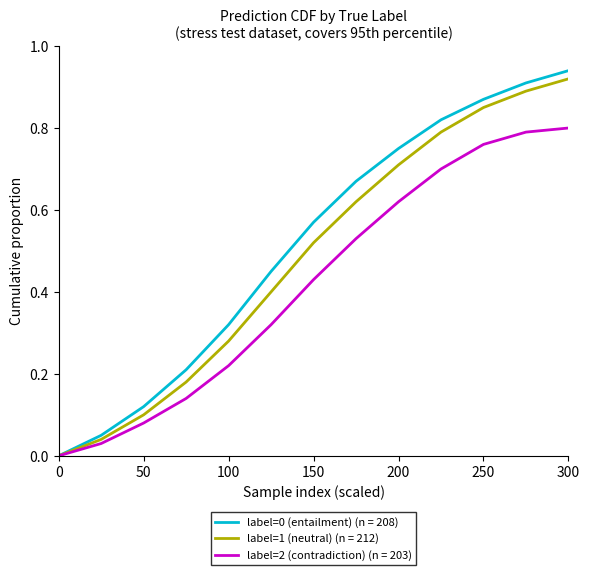

Does the chart display data point markers on the line(s)?

No